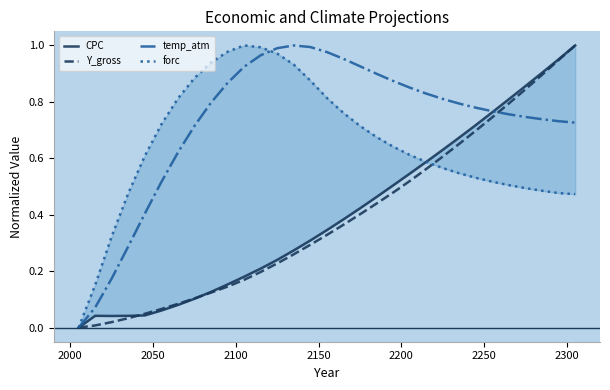

Is the value of temp_atm at 21 greater than the value of CPC at 27?

No